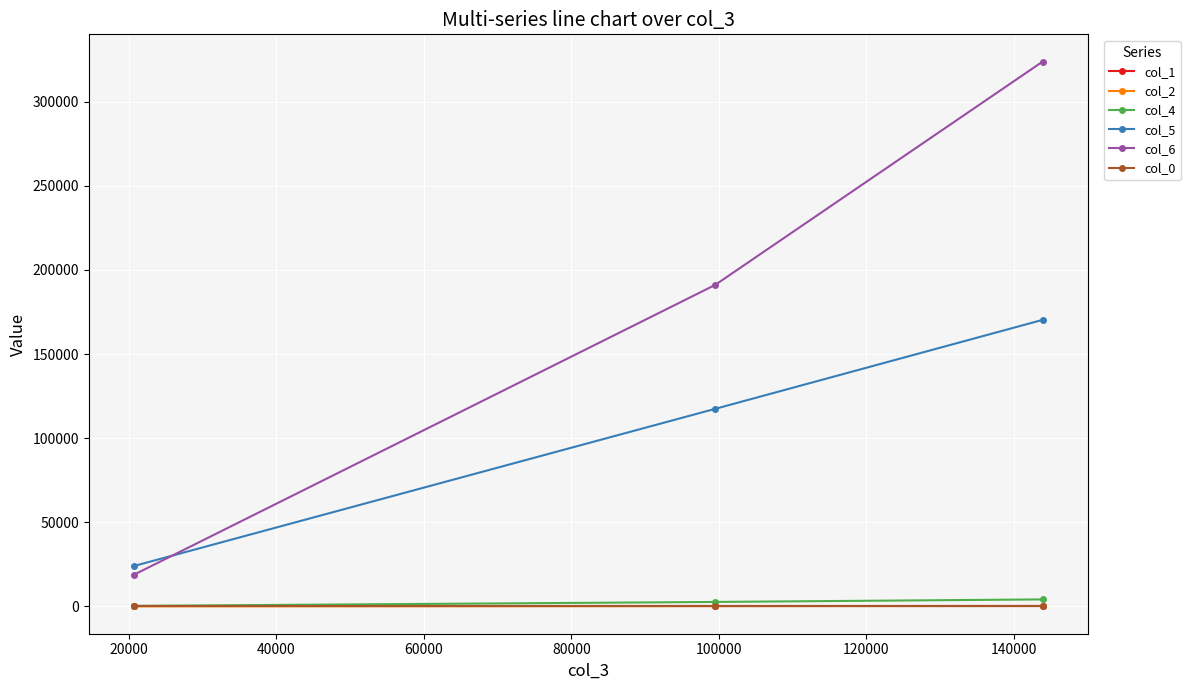

Which series has the largest range (max minus min)?

col_6